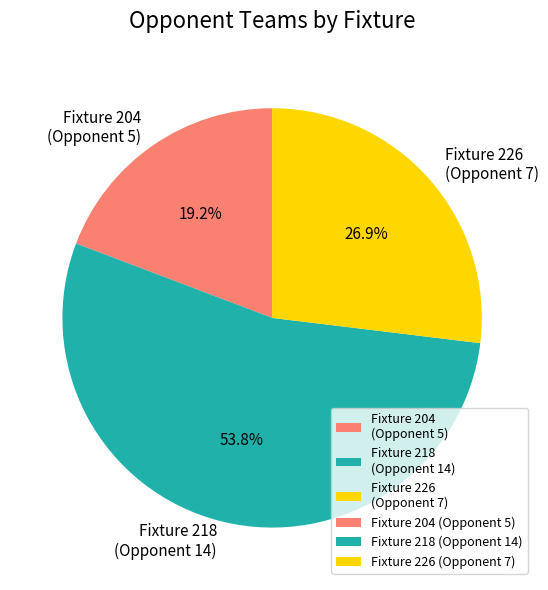

To the nearest percent, what is the average slice percentage?

33%